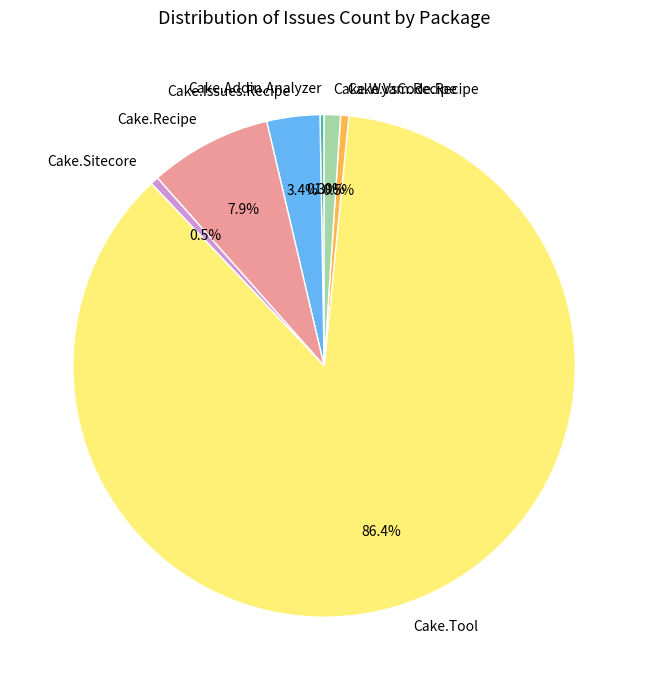

What is the ratio of the value at Cake.Wyam.Recipe to the value at Cake.VsCode.Recipe?

2.0